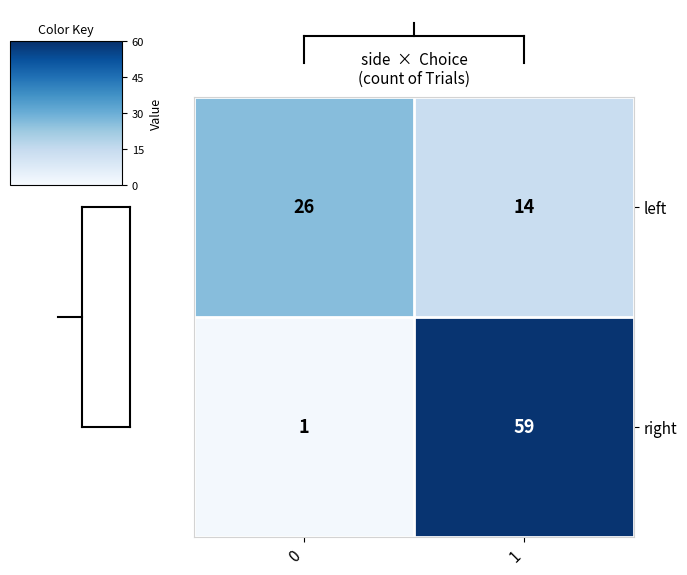

Count the number of categories in the chart.

2